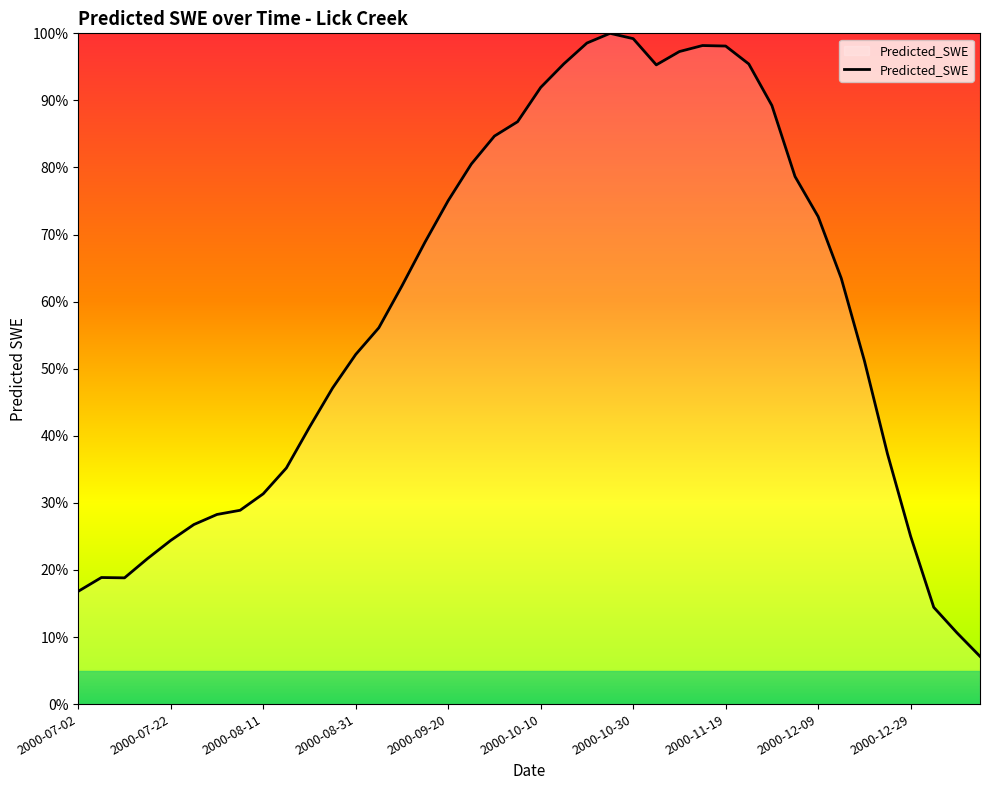

How many values are below 62?

20